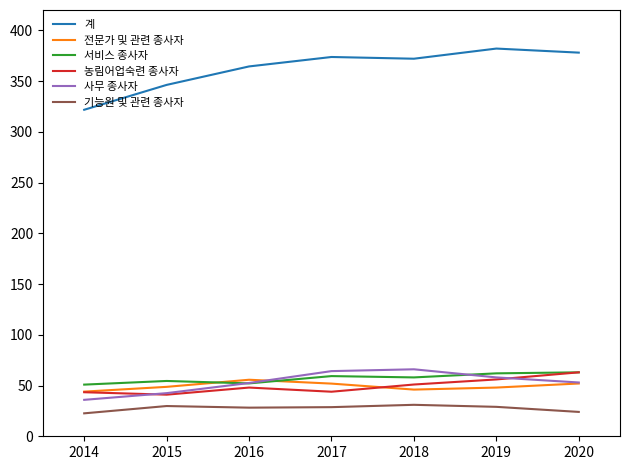

At which category does the chart reach its peak across all series?

2019